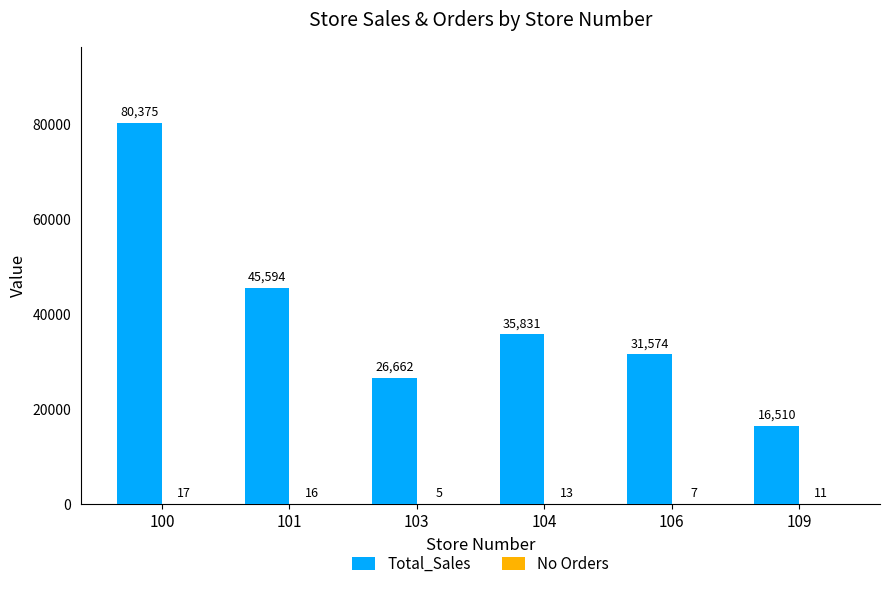

How many series are shown in this chart?

2